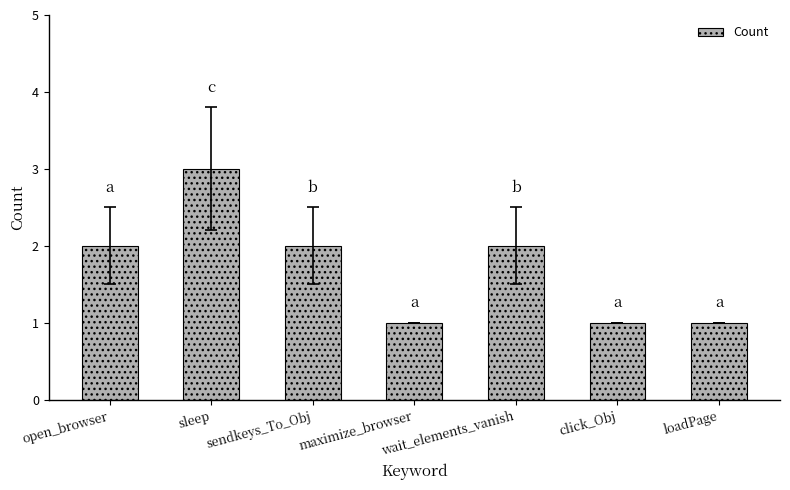

Which category has the highest value across all series?

sleep